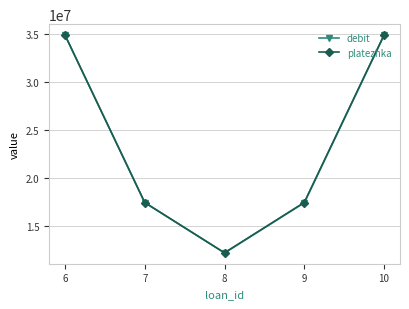

How many values in the debit series are below 17452822?

2